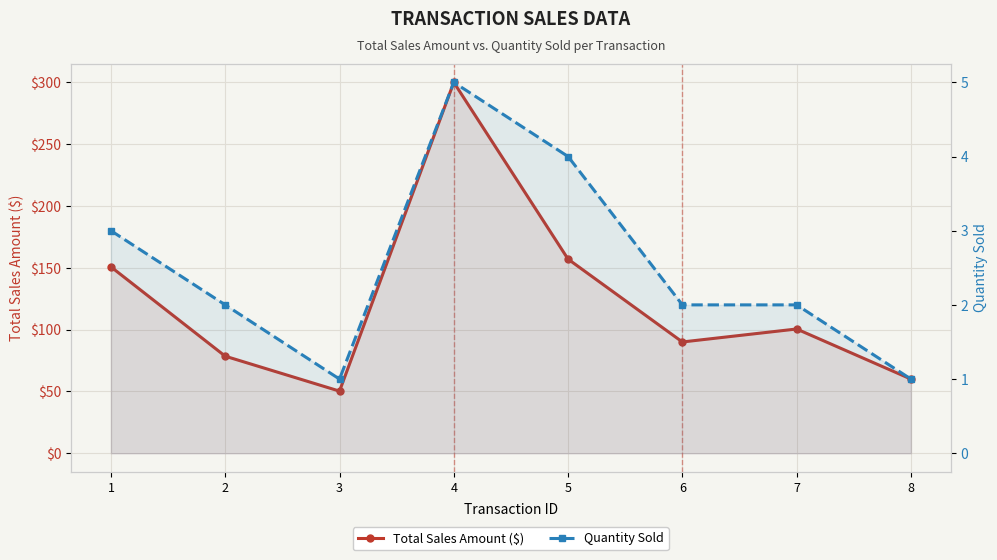

What is the approximate value of Quantity Sold at 7?

2.0